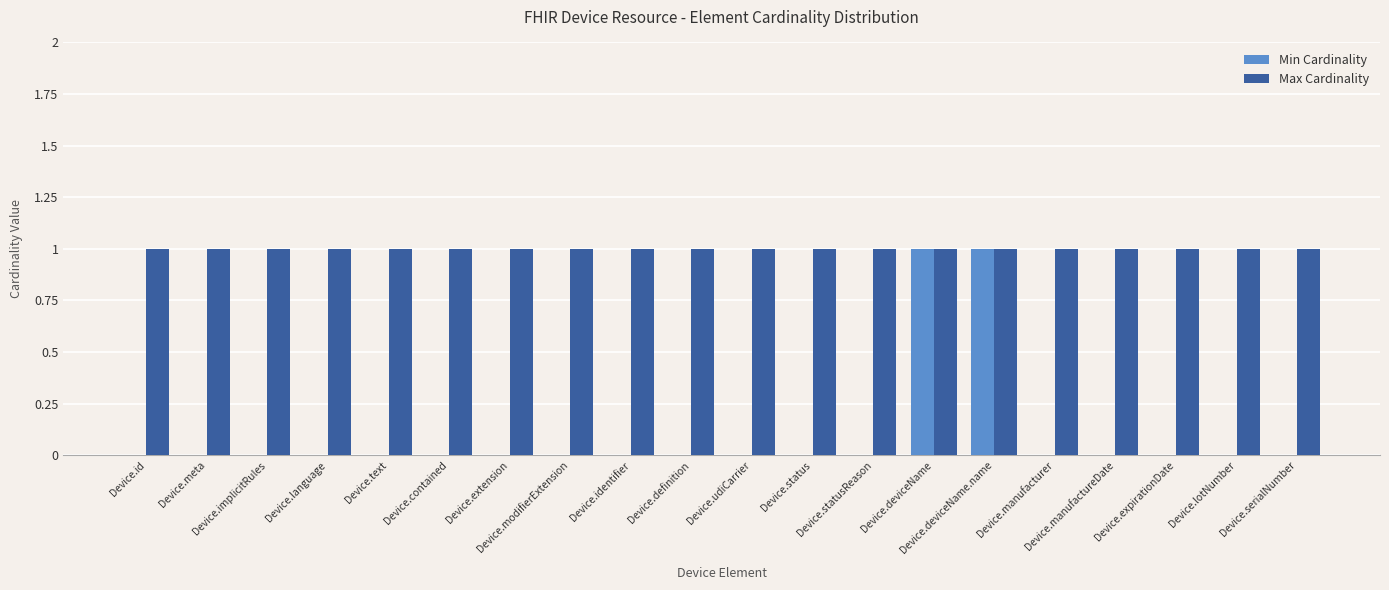

Count the Min Cardinality values in the range 0 to 1.

20